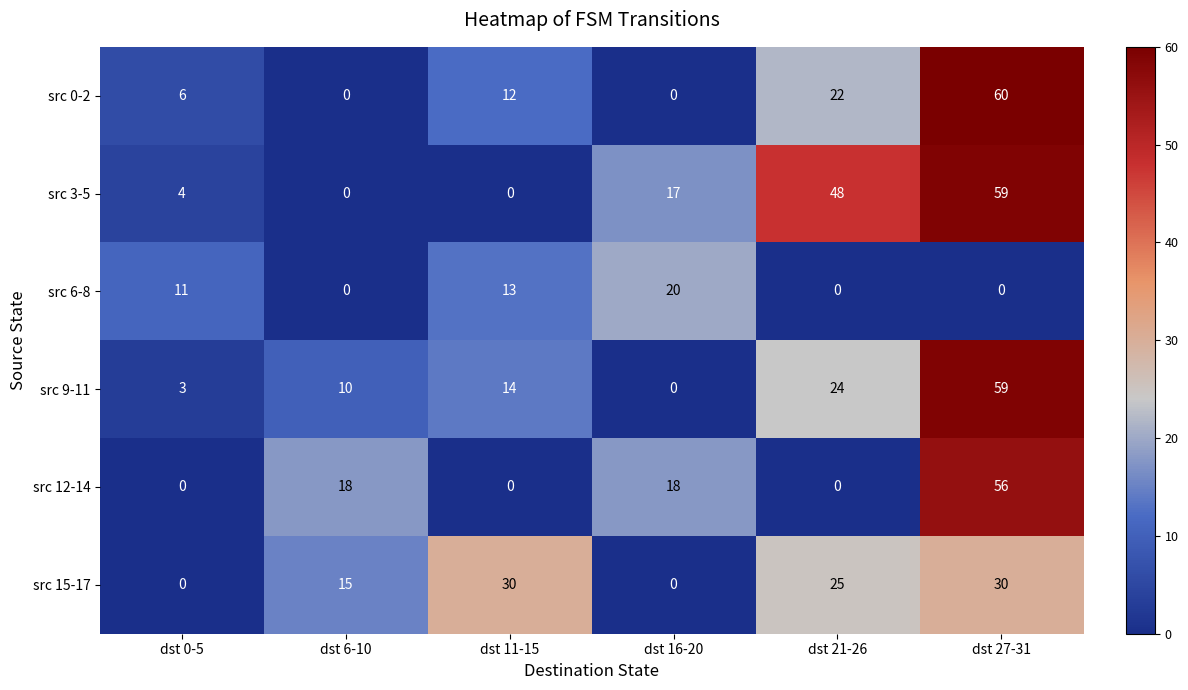

The value of src 0-2 at dst 11-15 is 3. True or false?

False